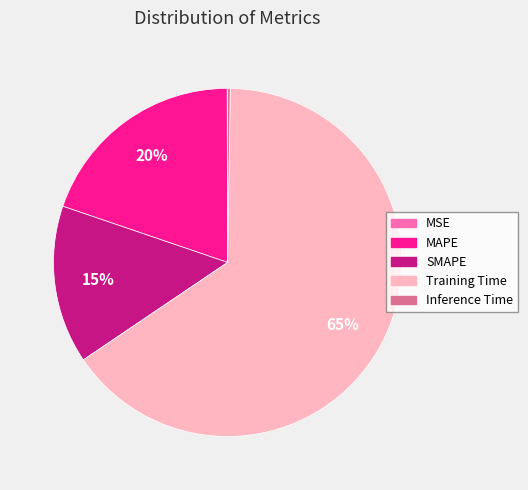

Which slice is the largest?

Training Time